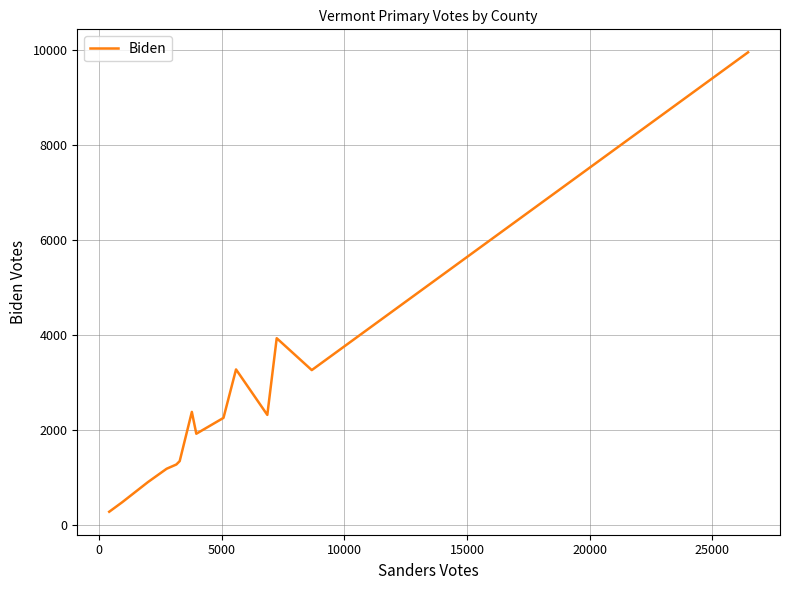

What is the greatest value displayed?

9957